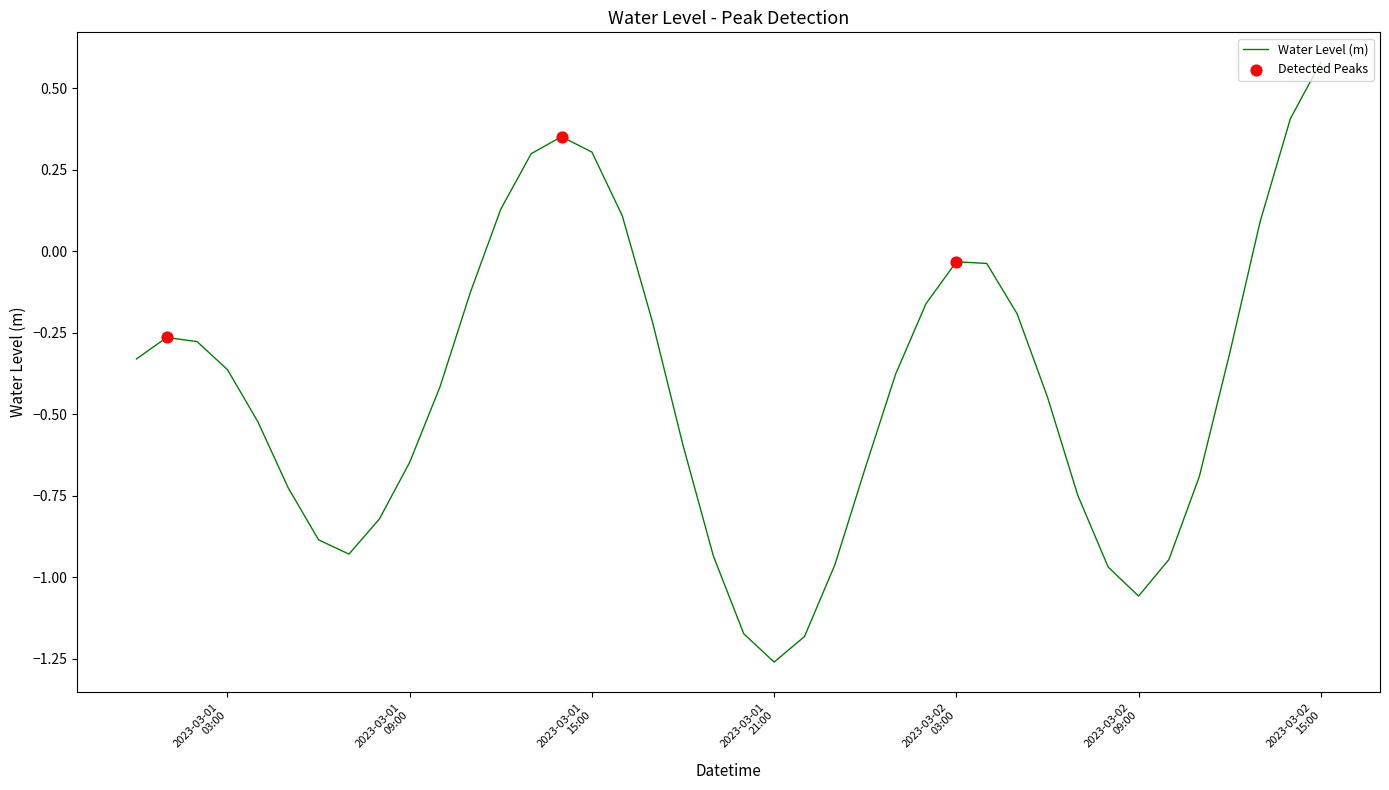

What is the difference between the maximum and minimum values?

1.8